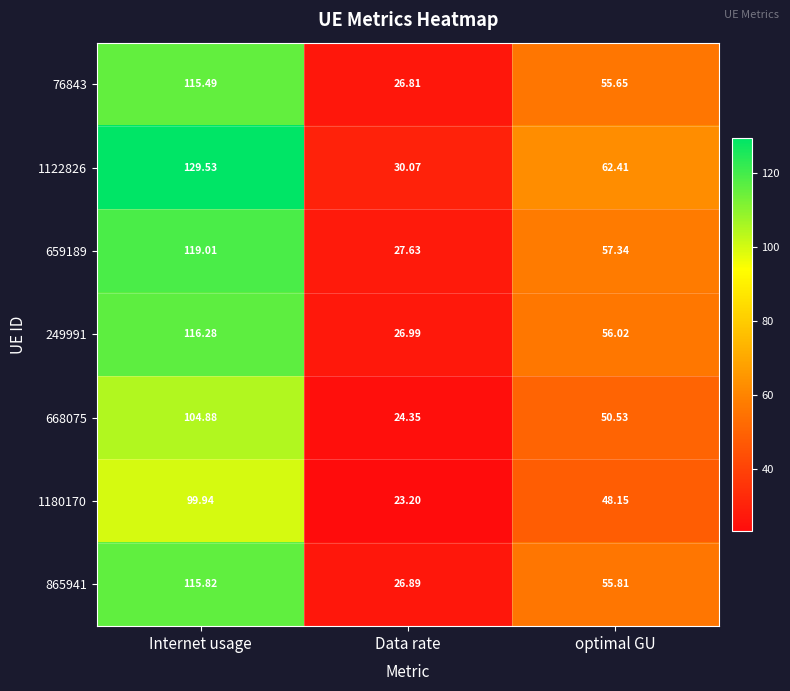

At which category does the chart reach its minimum across all series?

Data rate